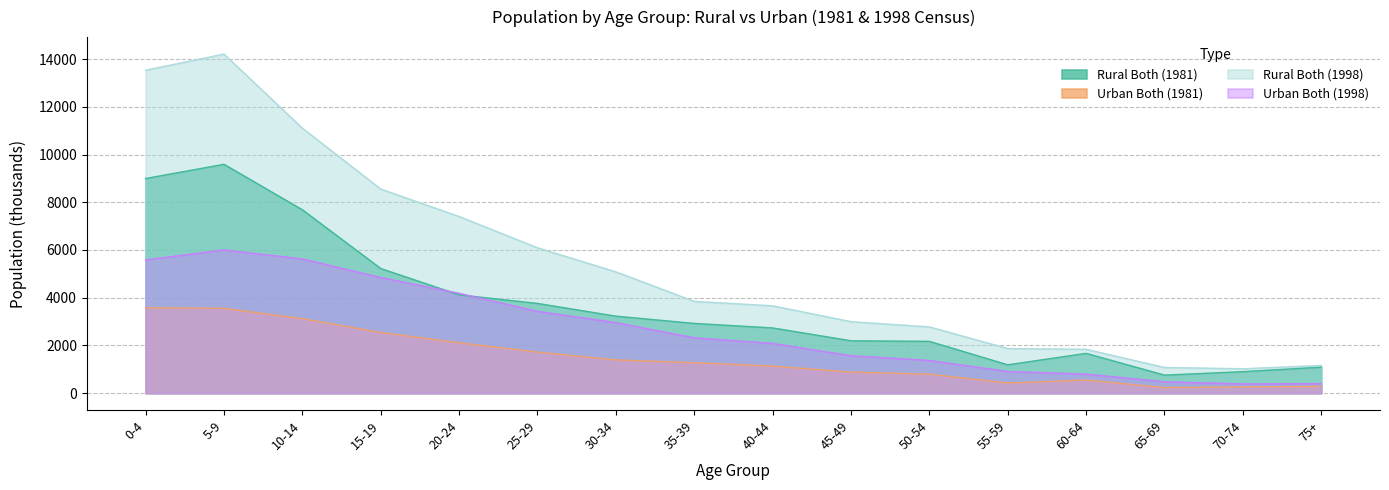

How many data points in Rural Both (1981) are less than 2922?

8